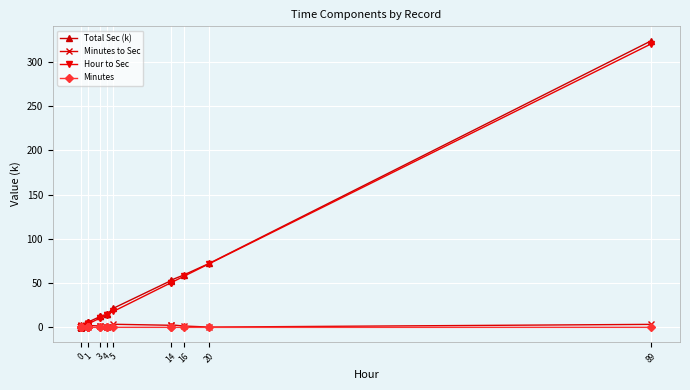

At how many categories does at least one series exceed 103?

1